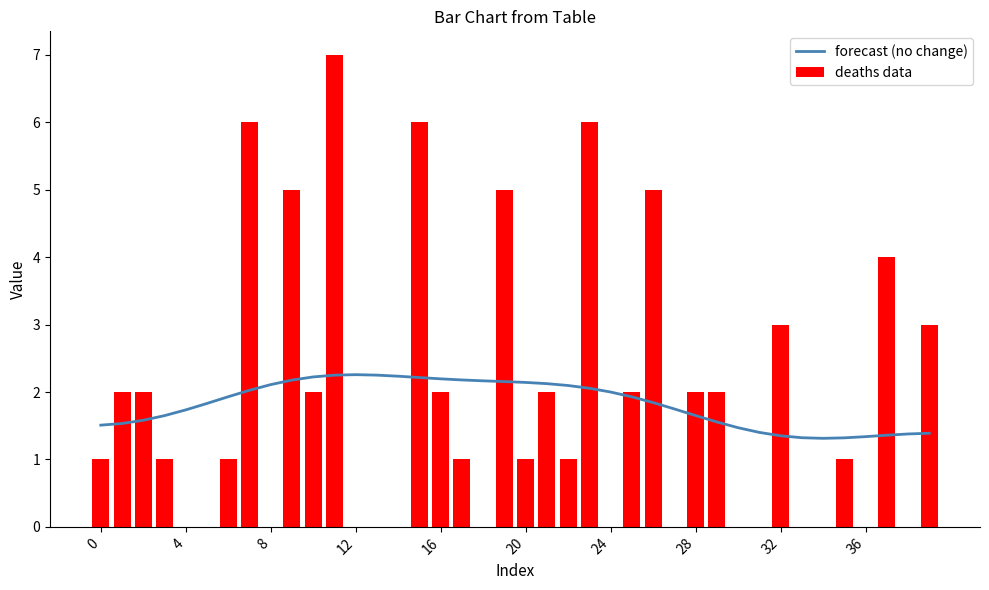

What is the sum of all deaths data values?

73